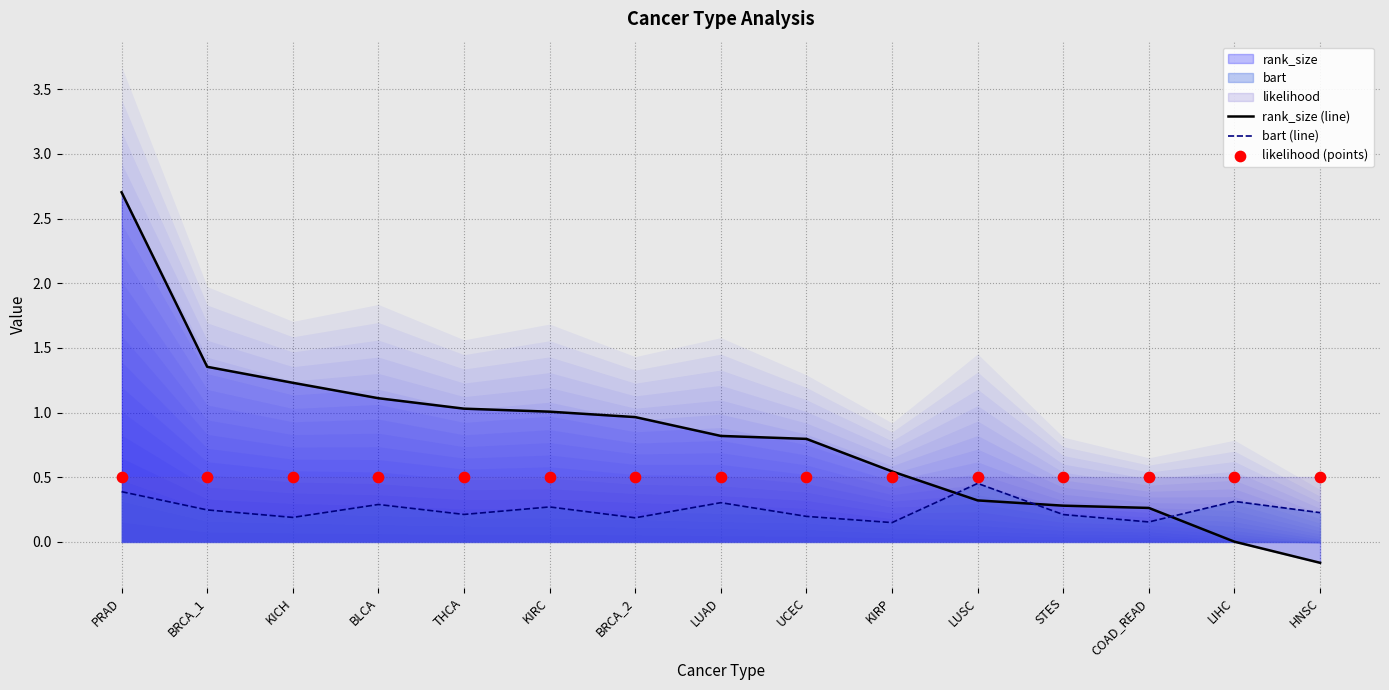

At how many categories does at least one series exceed 0?

15